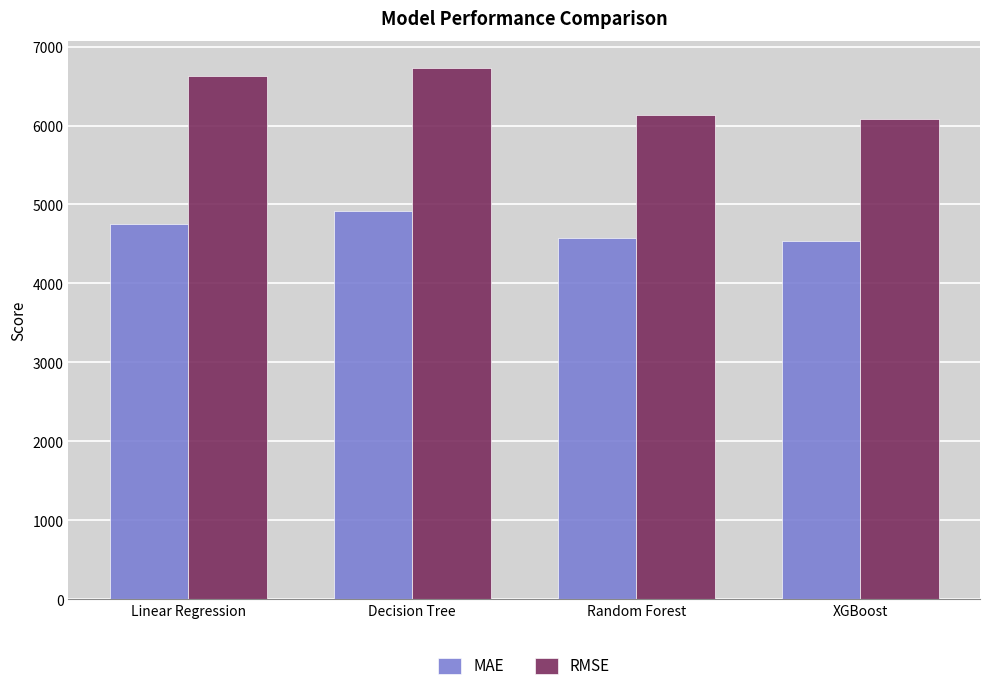

Reading left to right, list all the values displayed in this chart.

MAE: 4756.0	4920.8	4580.9	4541.7
RMSE: 6623.9	6731.7	6136.3	6084.0